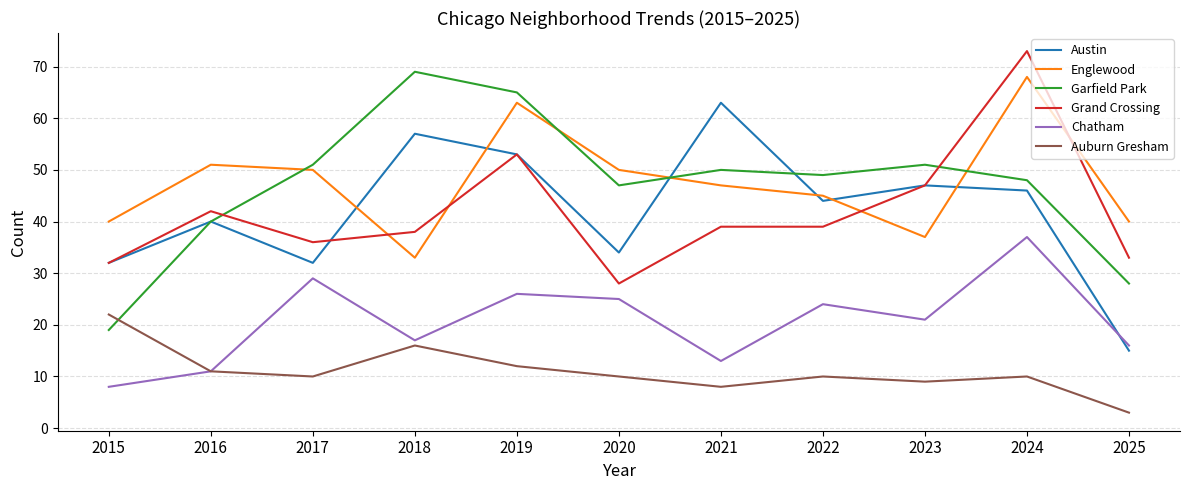

What value does the Austin series have at 2018, to the nearest 5?

55